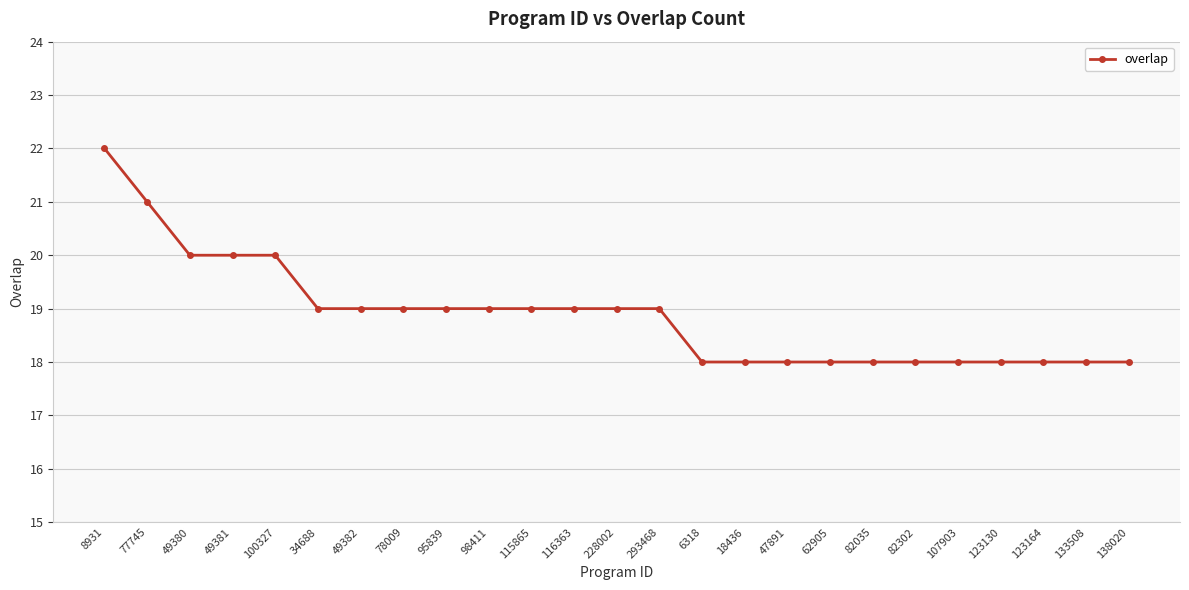

The value at 18436 is 18. True or false?

True